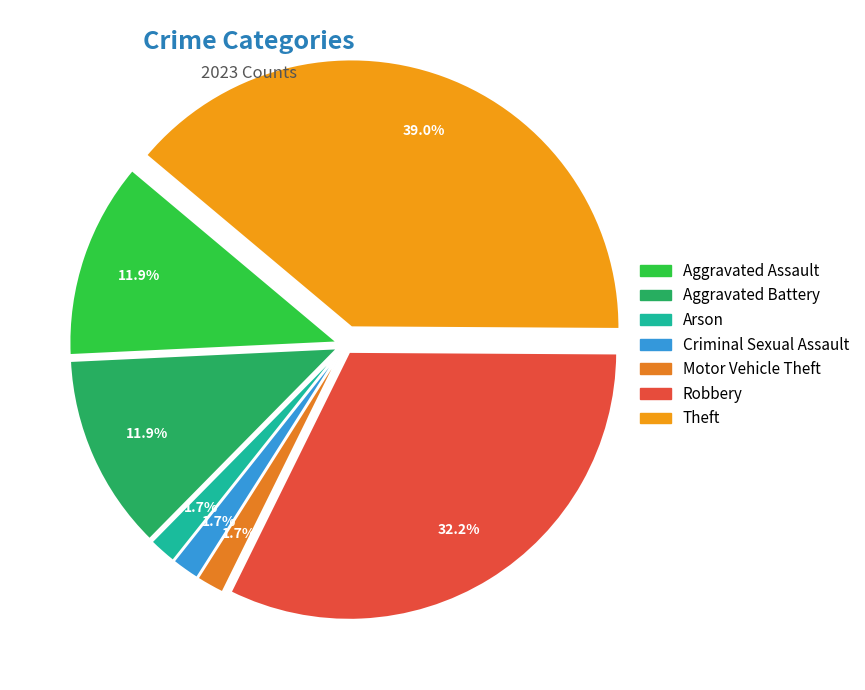

How many slices are in this pie chart?

7